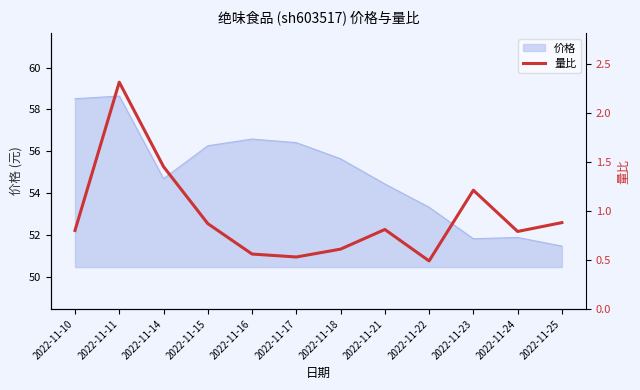

Where is the data nearest to the value 1?

2022-11-25